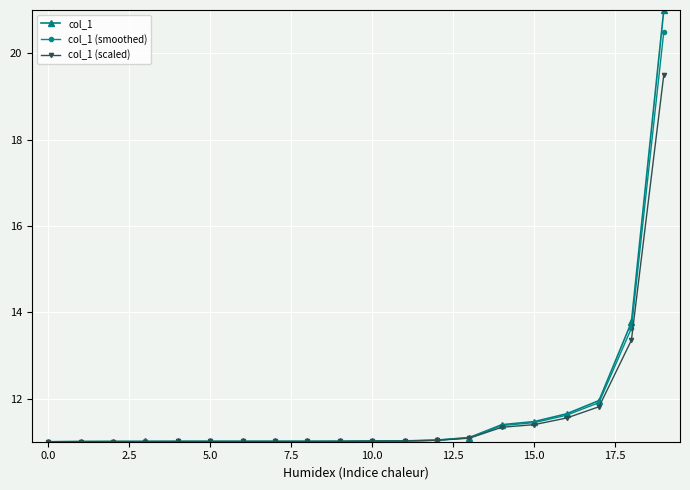

What is the maximum value shown in the chart?

21.0